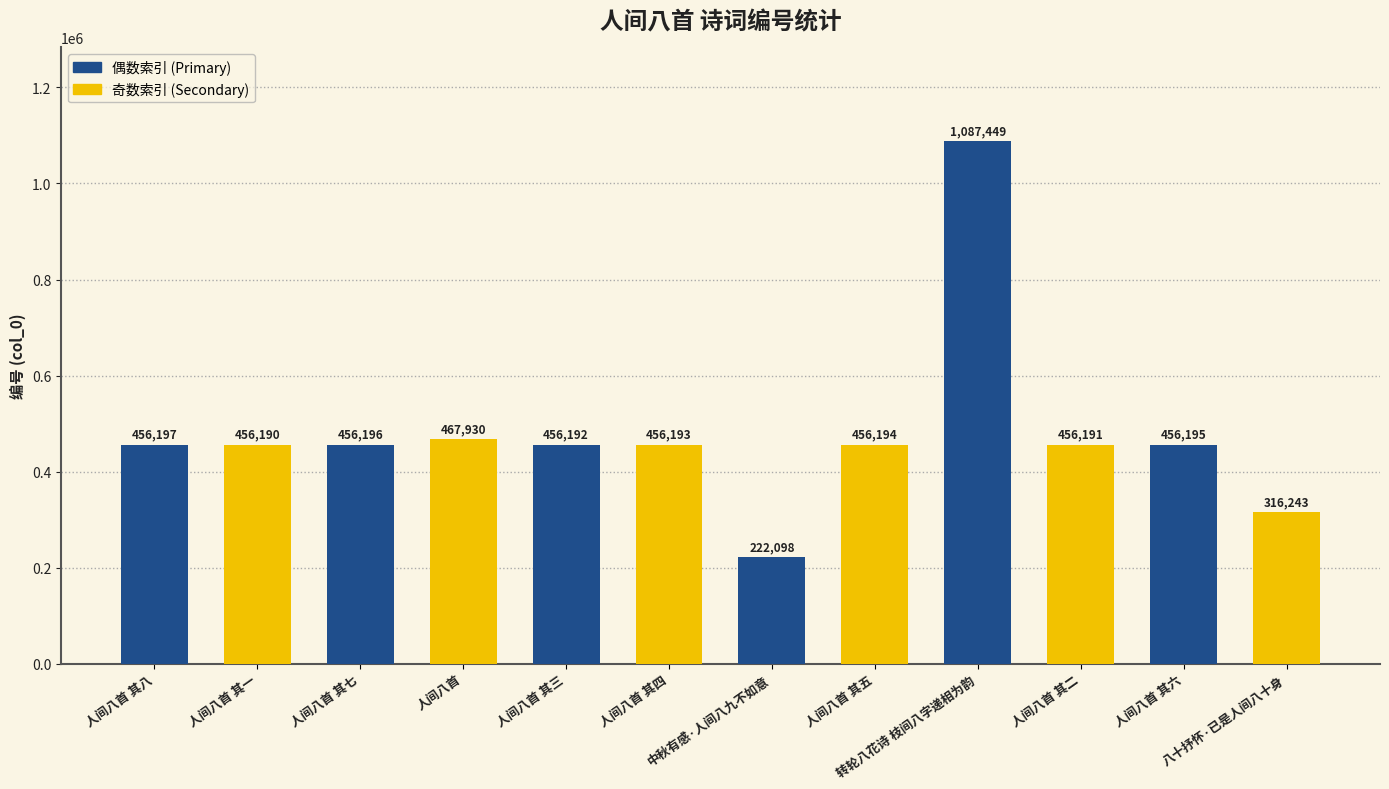

How many data points does each series have?

12